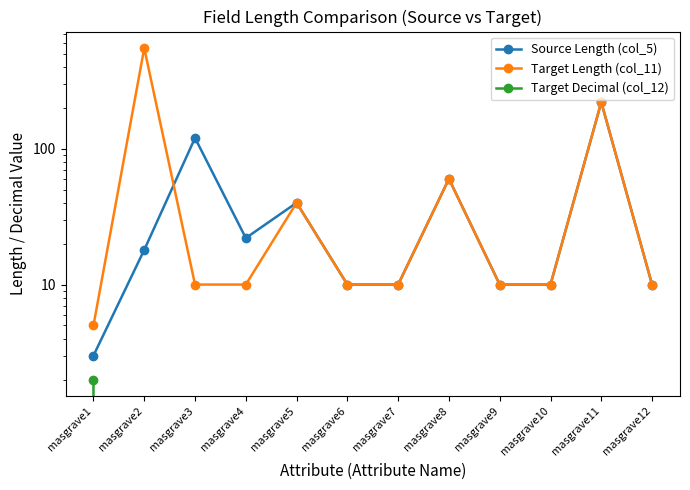

How many lines are shown in the chart?

3